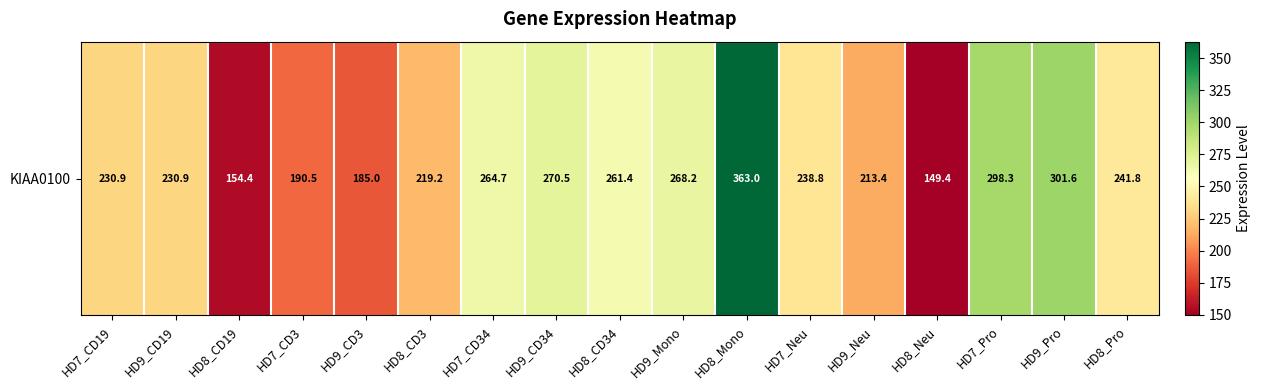

List the labels in order of value, smallest first.

HD8_Neu, HD8_CD19, HD9_CD3, HD7_CD3, HD9_Neu, HD8_CD3, HD7_CD19, HD9_CD19, HD7_Neu, HD8_Pro, HD8_CD34, HD7_CD34, HD9_Mono, HD9_CD34, HD7_Pro, HD9_Pro, HD8_Mono